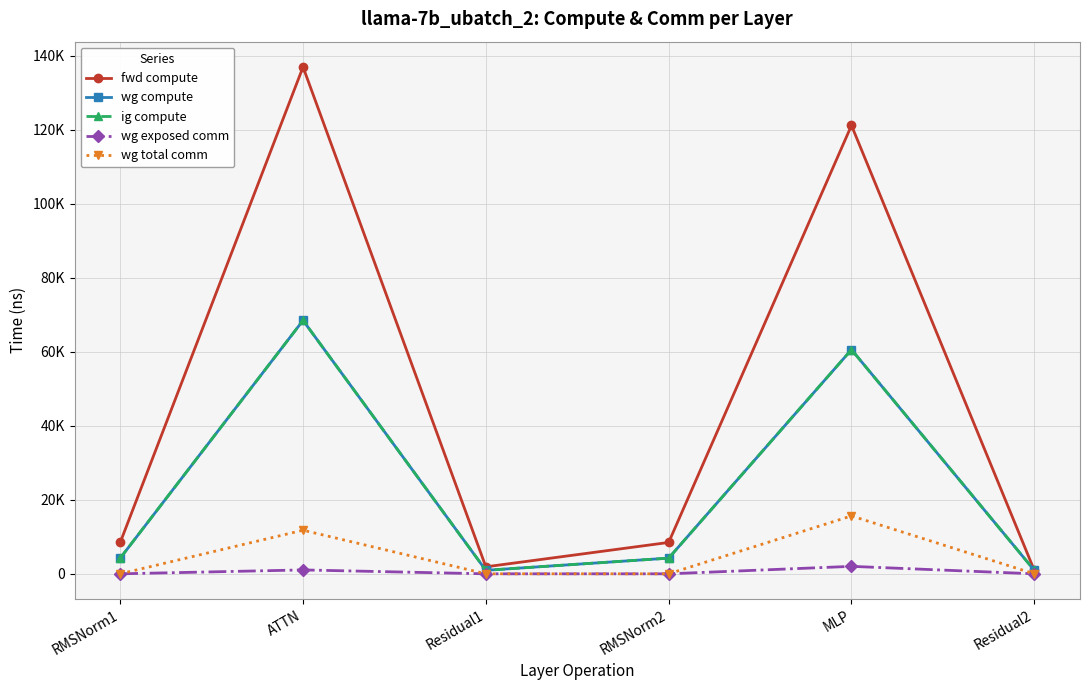

Rank the series at Residual2 from lowest to highest value.

wg exposed comm, wg total comm, fwd compute, wg compute, ig compute